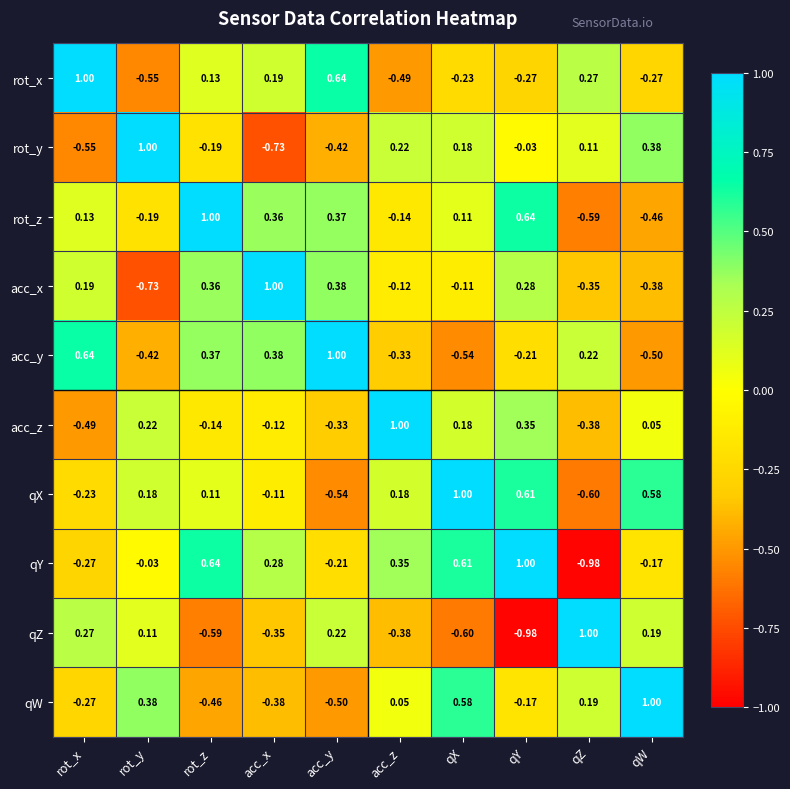

At which label does acc_y first exceed 0?

rot_x